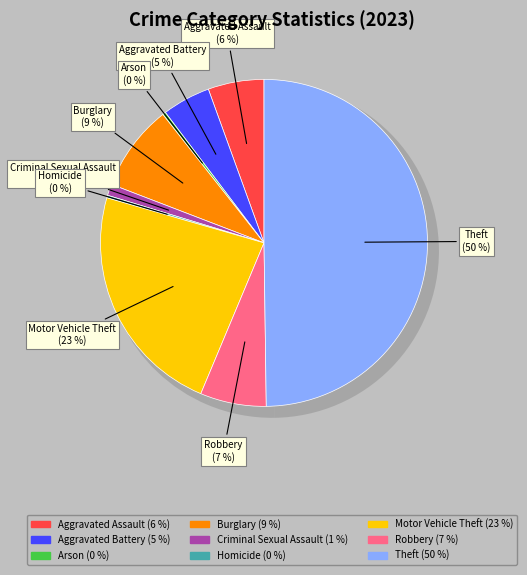

How many segments does this pie chart have?

9